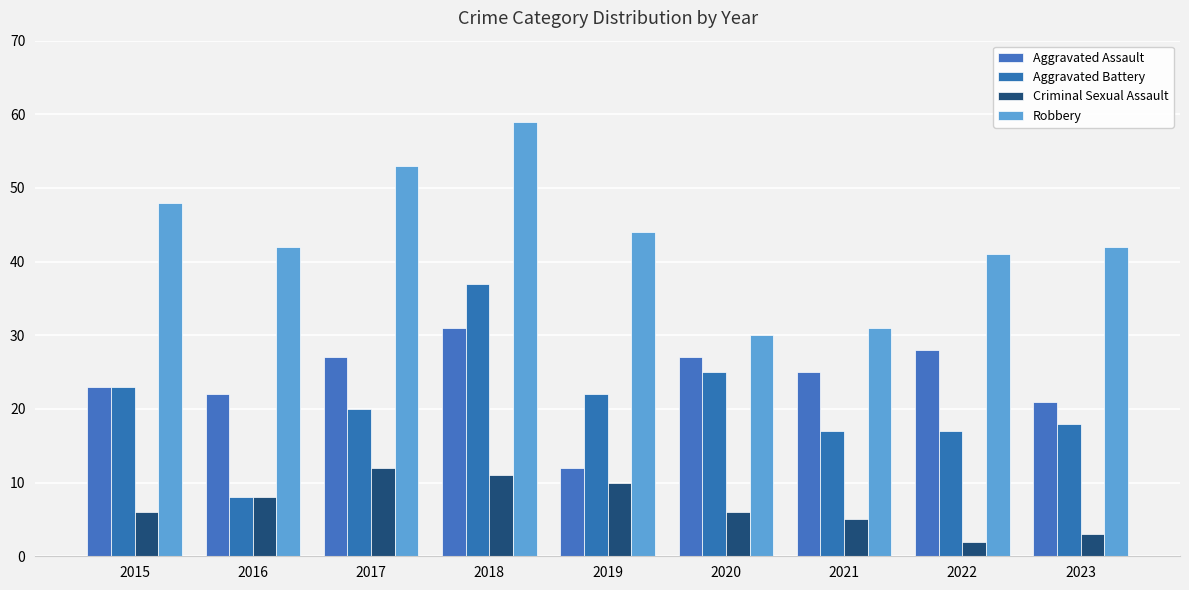

Is the value of Aggravated Assault at 2015 greater than the value of Robbery at 2015?

No